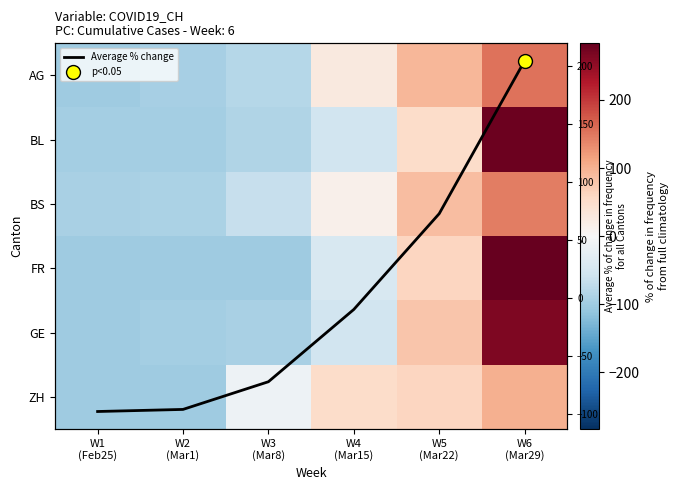

At how many categories does at least one series exceed 67?

2